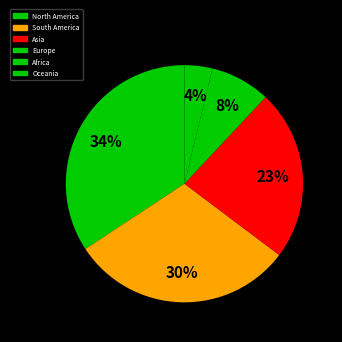

Which slice is the smallest?

Oceania